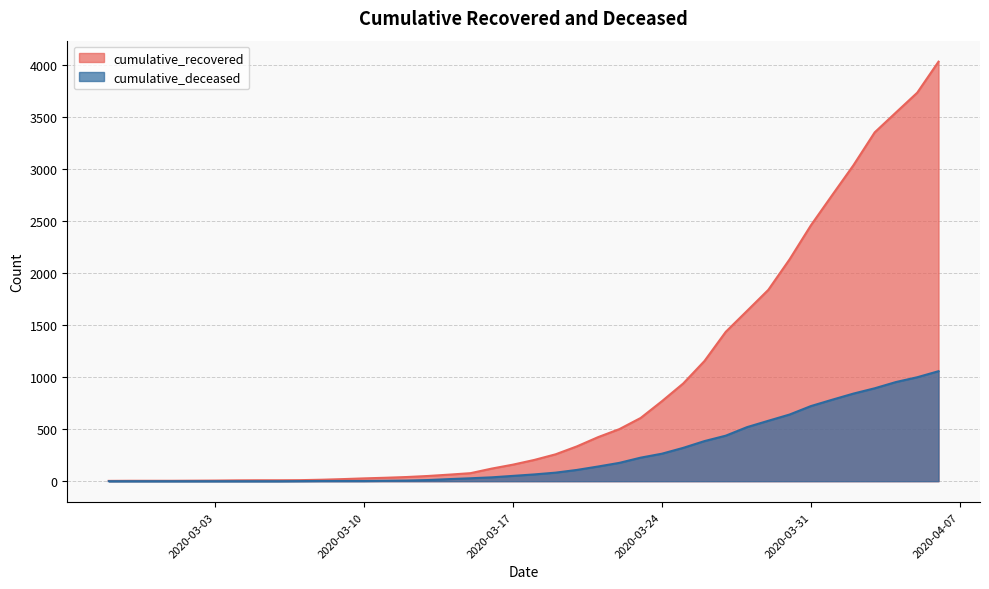

How many positive values does the cumulative_deceased series have?

31